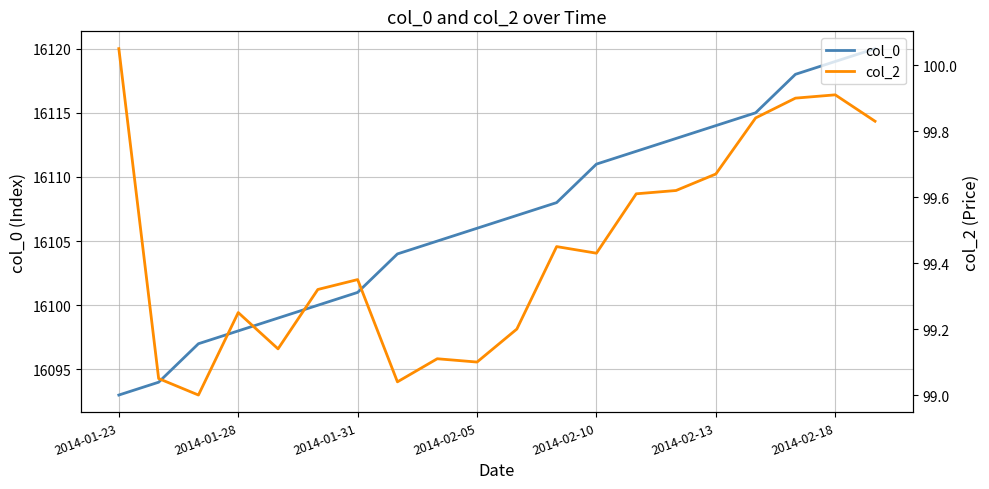

What is the difference between the maximum and minimum values in the col_0 series?

27